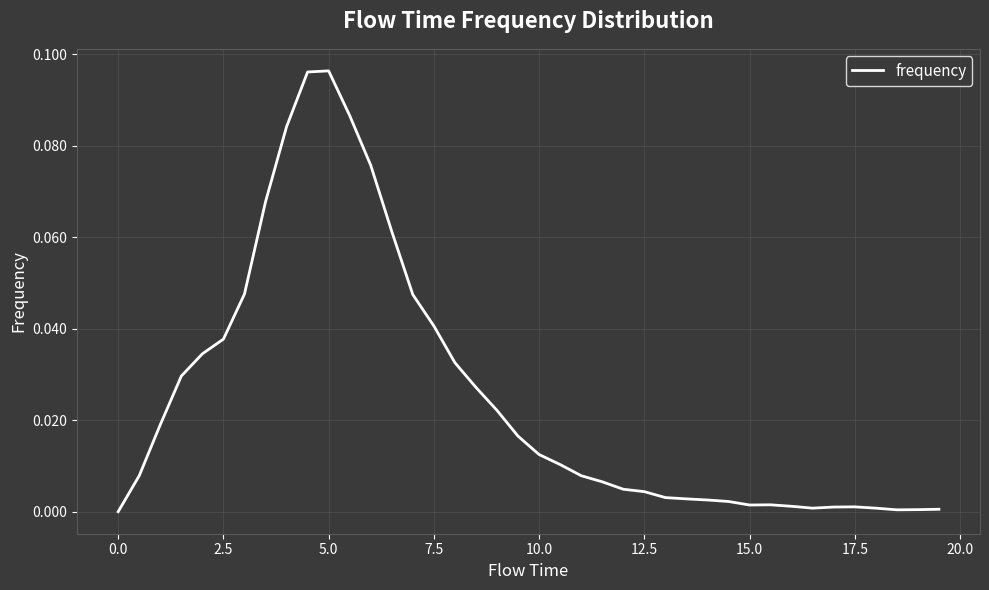

Which has a higher value, 2.5 or 0.0?

2.5